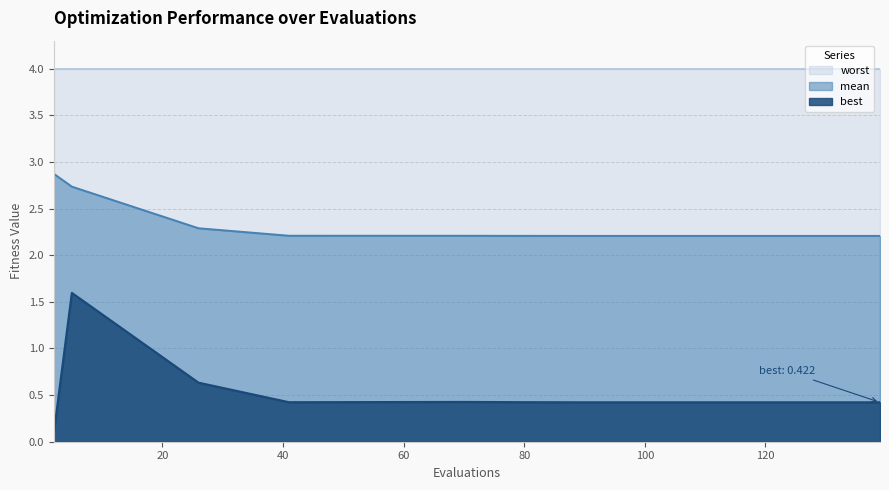

How many distinct data groups are displayed?

3